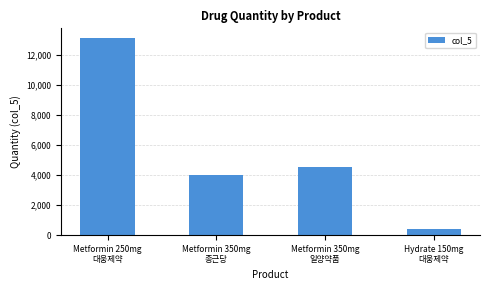

What is the sum of the values at Metformin 350mg
일양약품 and Hydrate 150mg
대웅제약?

4990